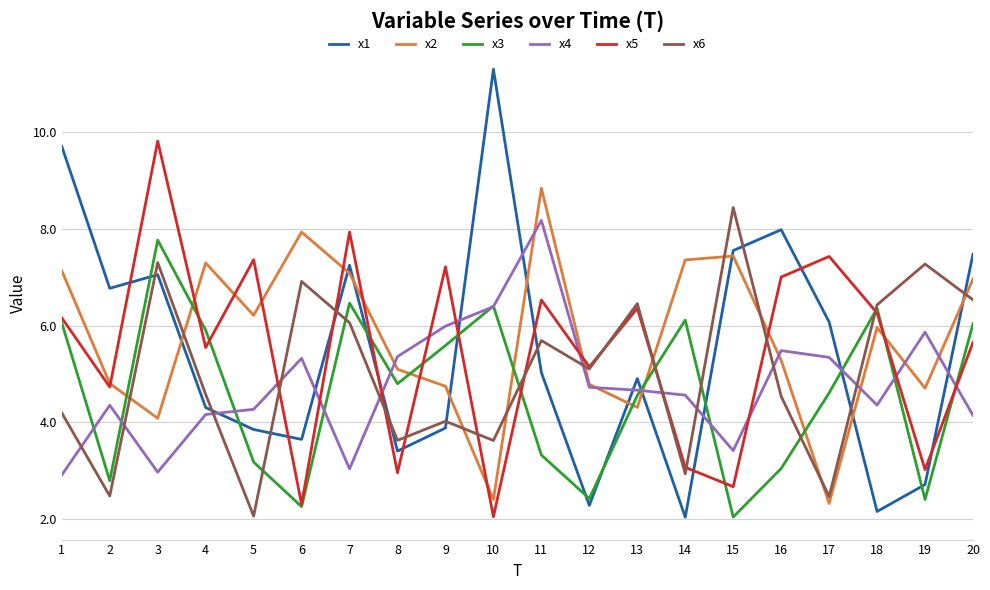

What is the difference between the maximum and minimum values in the x6 series?

6.4